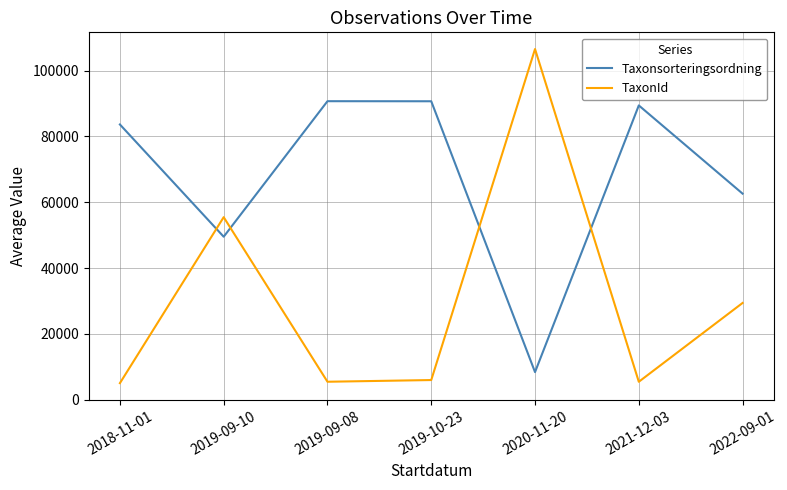

Which category has the highest value across all series?

2020-11-20